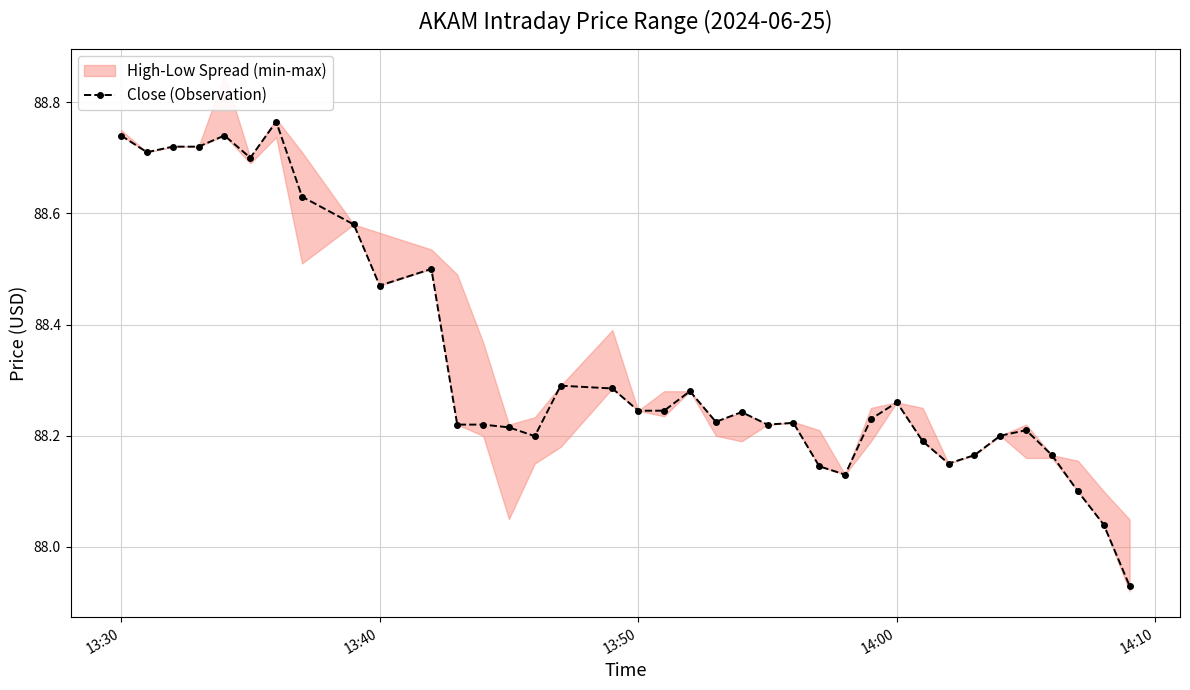

At which label does Close (Observation) first exceed 88?

13:30